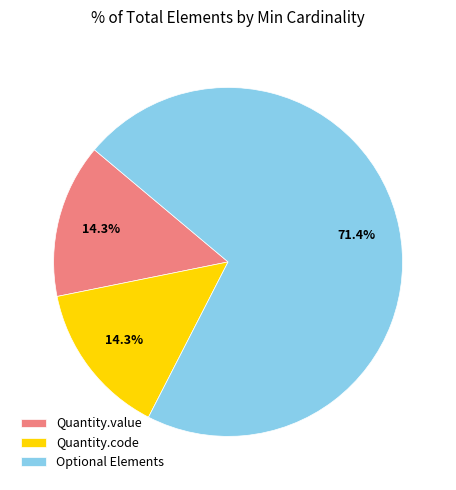

What is the largest slice in the pie chart?

Optional Elements